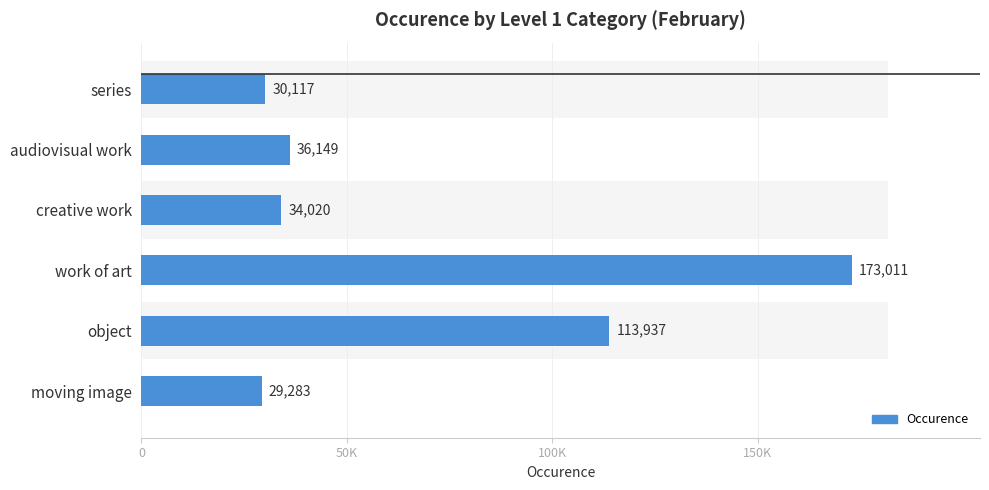

What is the difference between the second highest and second lowest values?

83820